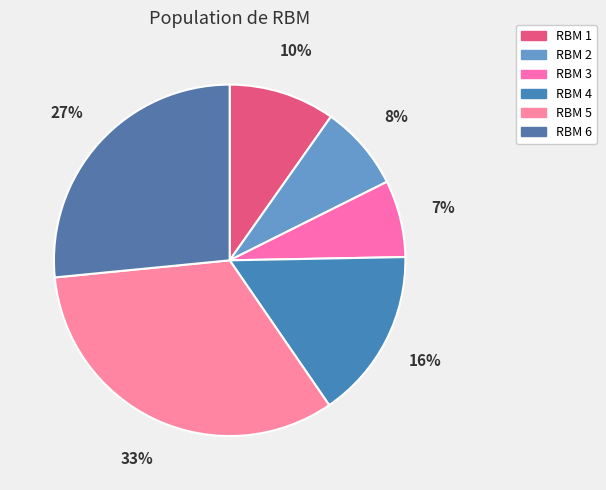

The RBM 4 slice represents 1% of the pie. True or false?

False